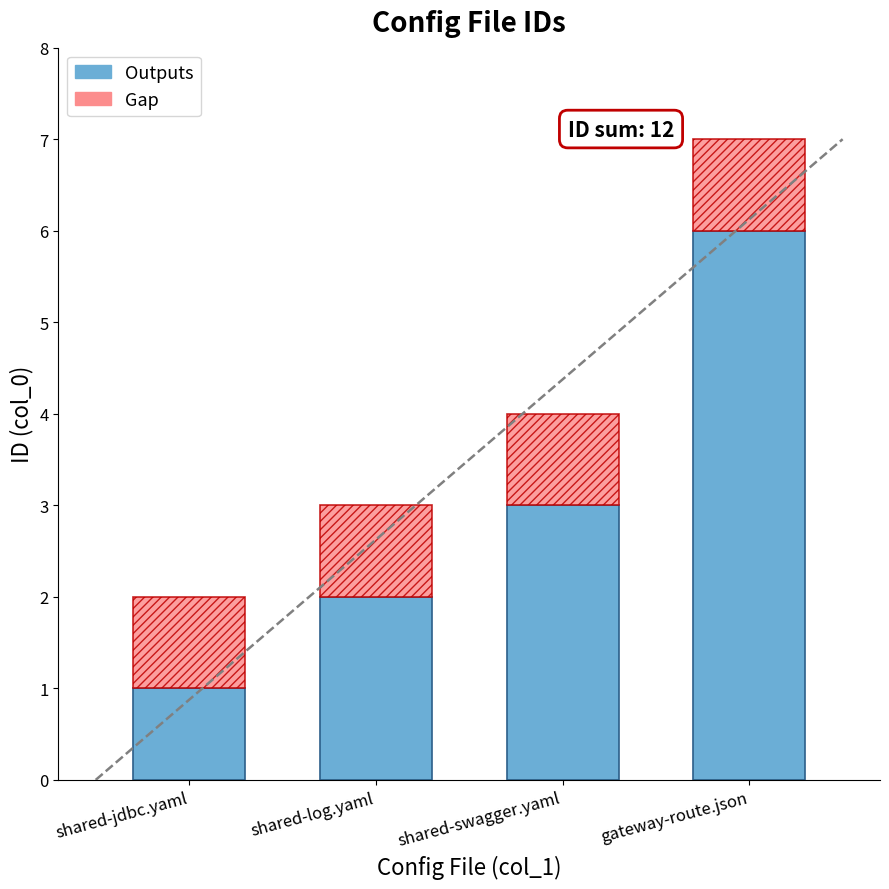

What is the sum of the Outputs values at gateway-route.json and shared-swagger.yaml?

9